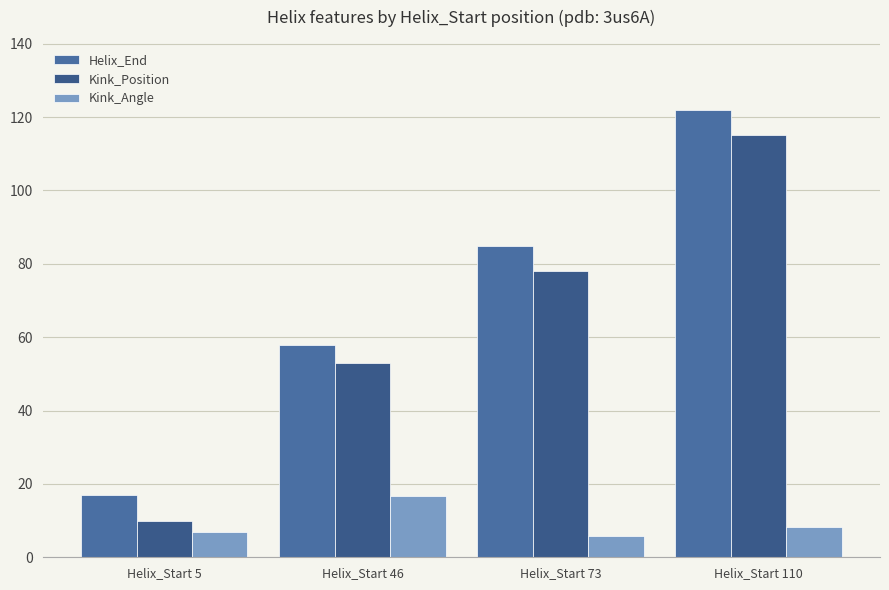

The value of Kink_Position at Helix_Start 73 is 78.0. True or false?

True